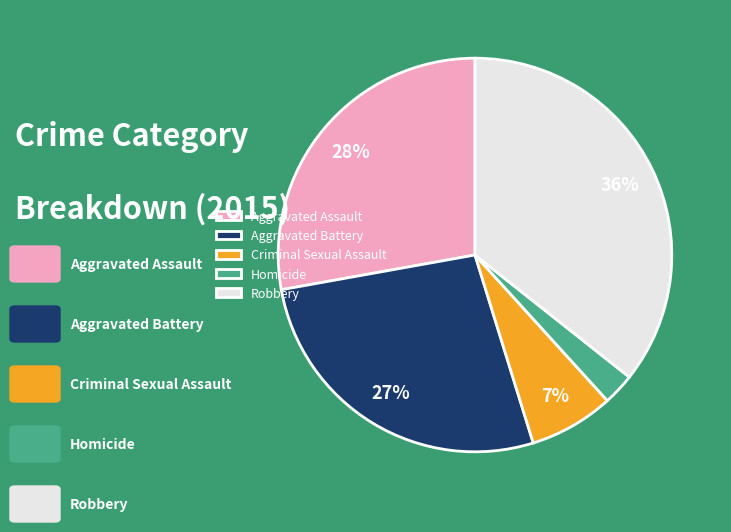

To the nearest percent, what is the difference between the largest and smallest slice percentages?

33%